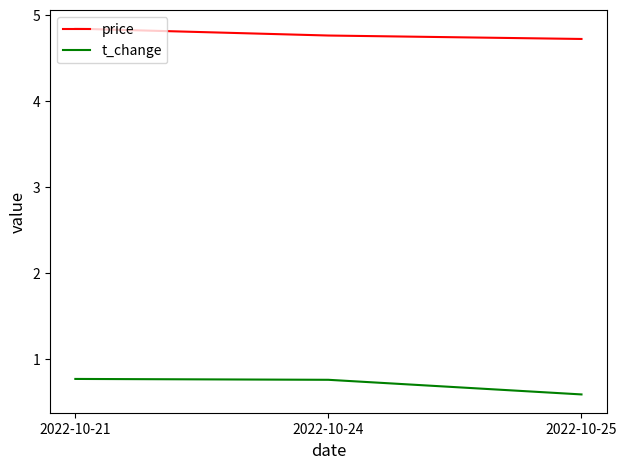

Does the chart have visible grid lines?

No